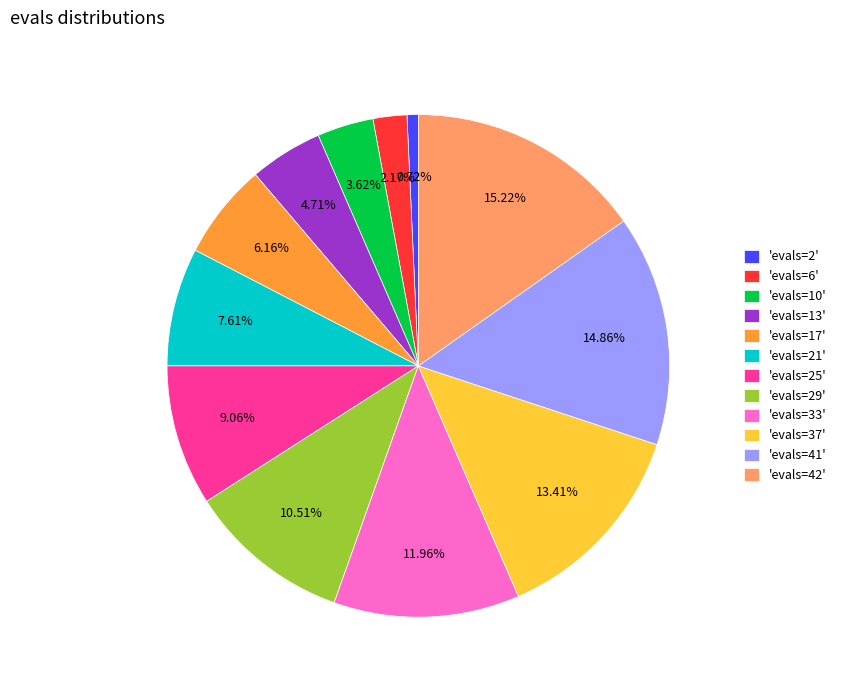

Is there a majority slice in this chart?

No